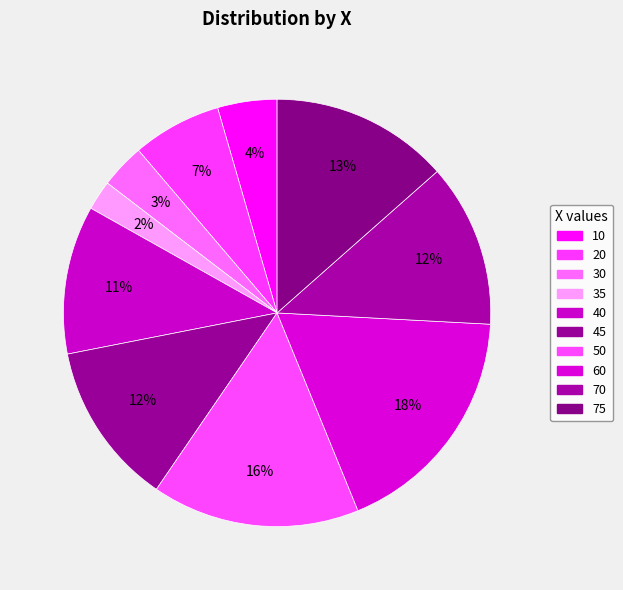

Count the number of slices in the pie.

10